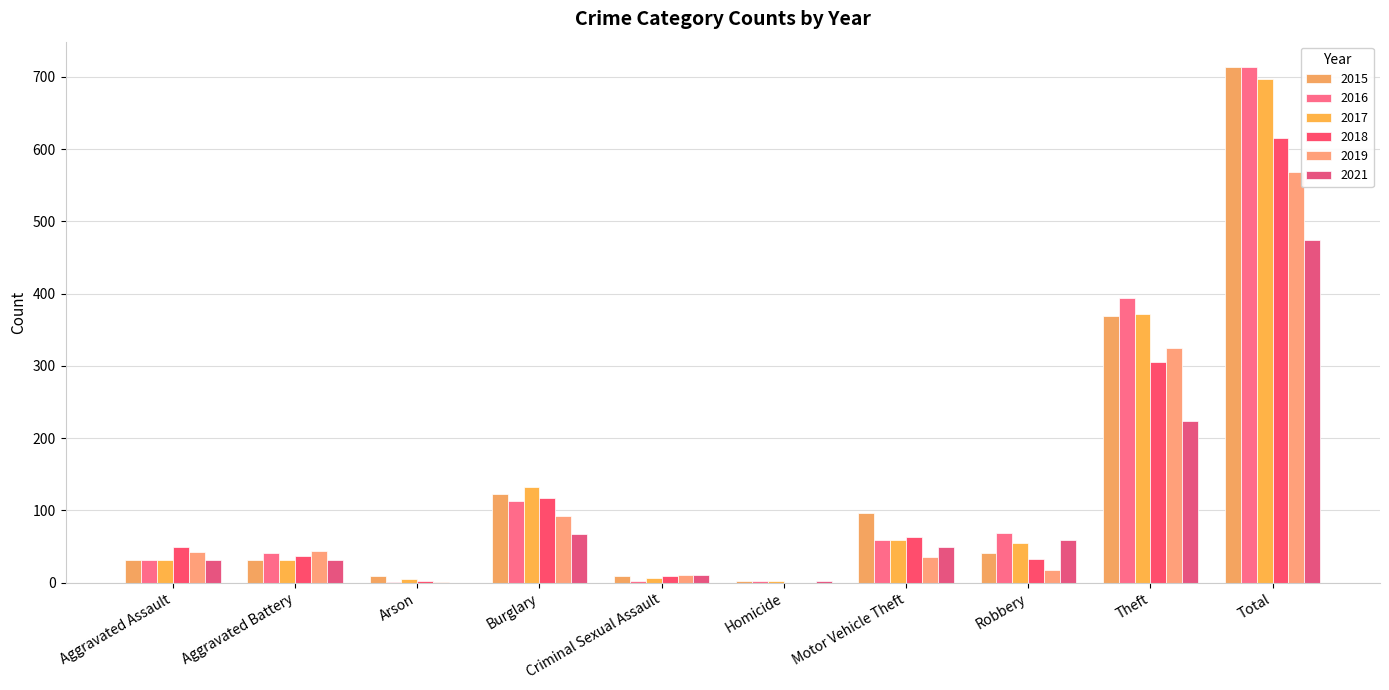

At which label is 2019 closest to 284?

Theft